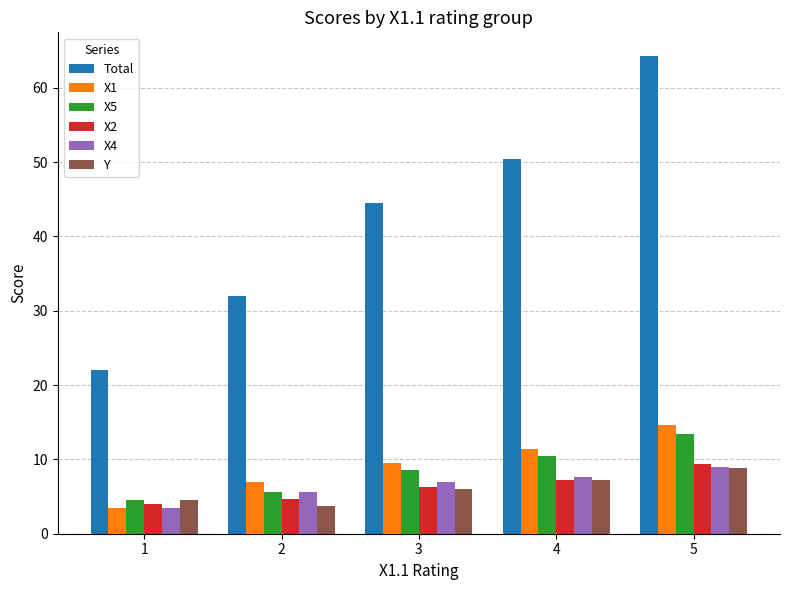

Is it true that X5 equals 5.4 at 5?

False